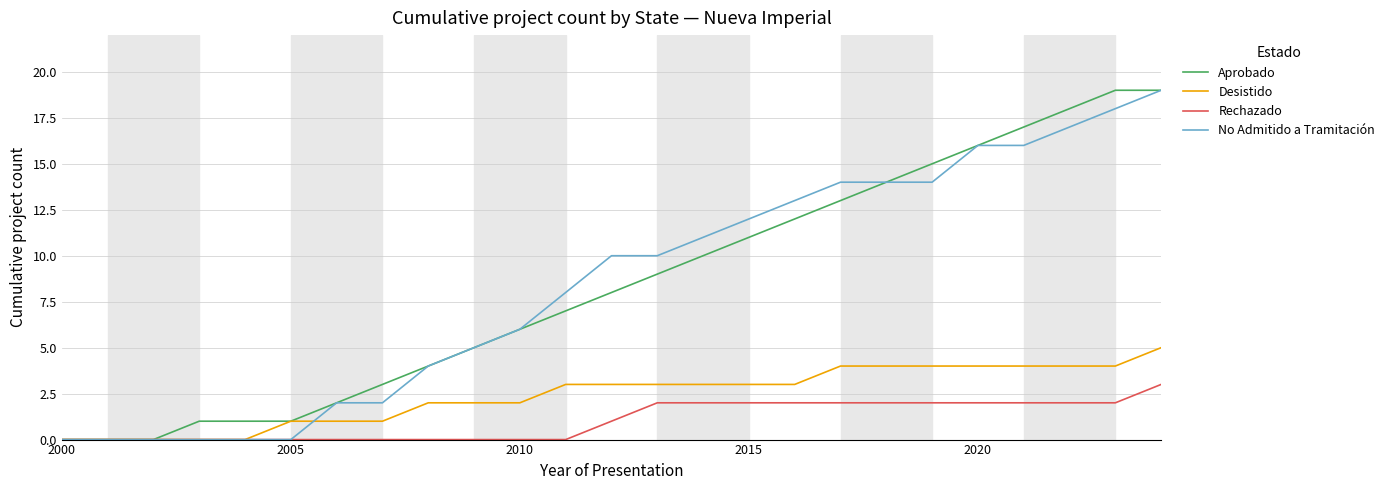

What is the maximum value for Rechazado?

3